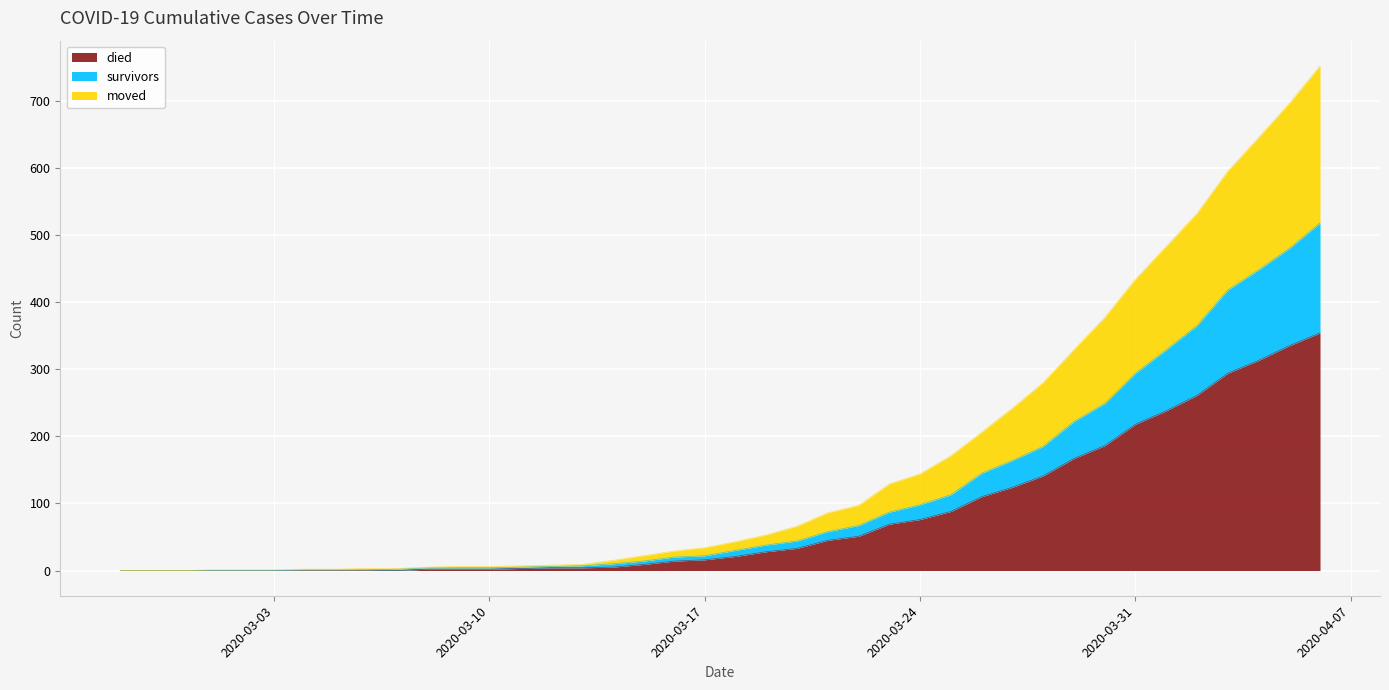

What is the highest value of the died series?

354